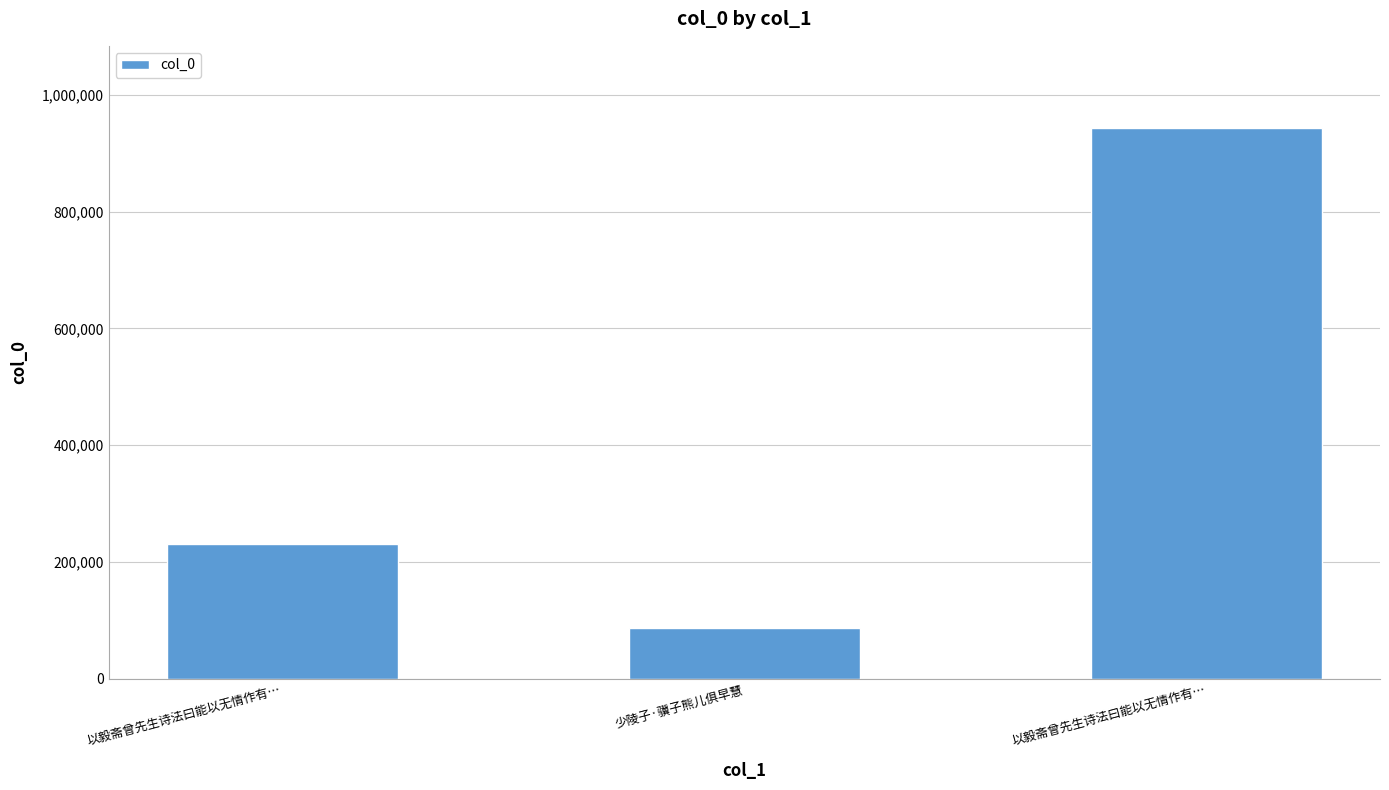

List the labels in order of value, largest first.

以毅斋曾先生诗法曰能以无情作有…, 以毅斋曾先生诗法曰能以无情作有…, 少陵子·骥子熊儿俱早慧